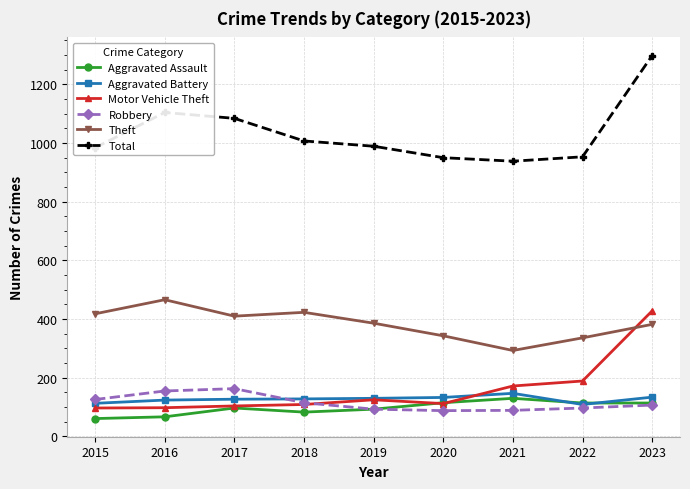

The Robbery series shows 163 at 2017. True or false?

True